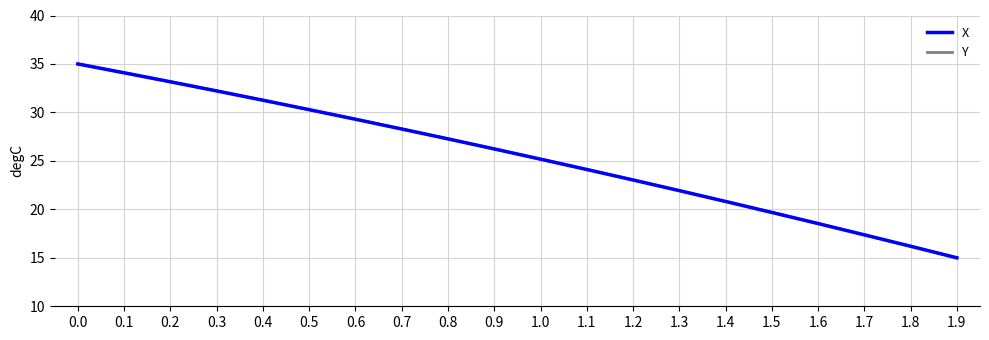

Is the value of Y at 0.1 greater than the value of X at 1.1?

Yes